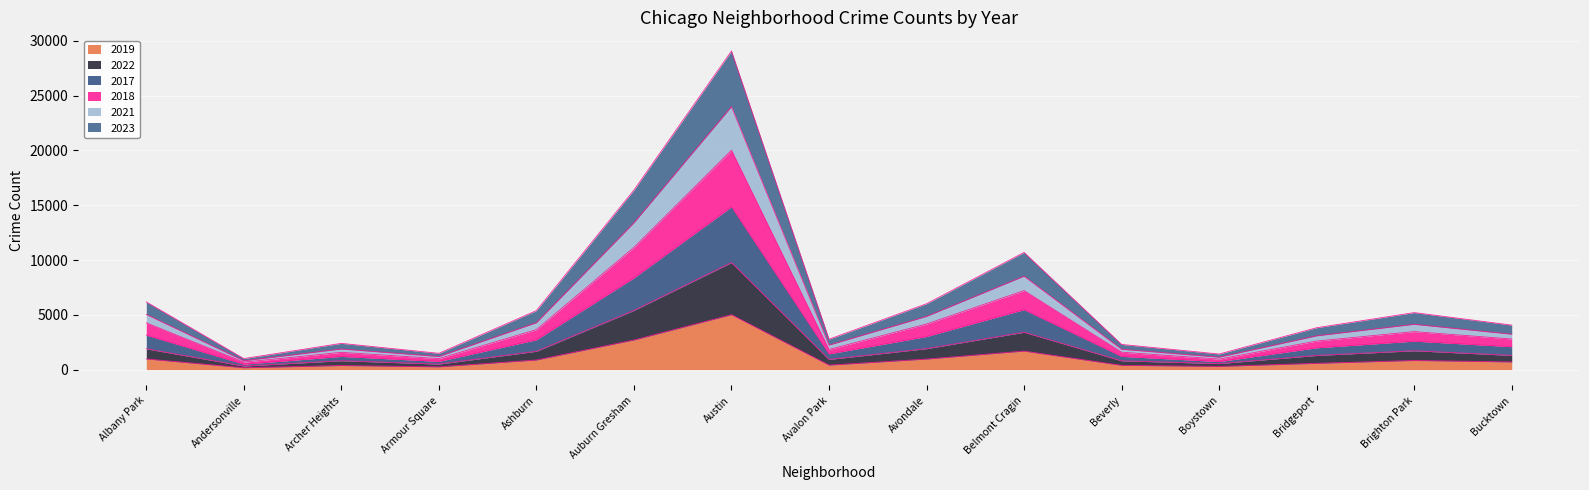

What position from the left is Belmont Cragin?

10